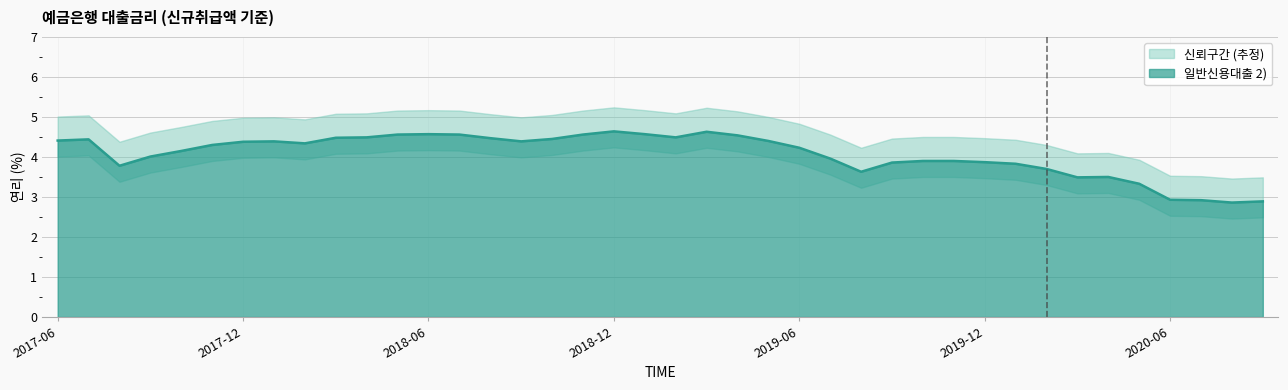

What is the change in value from 201811 to 202007?

-1.6